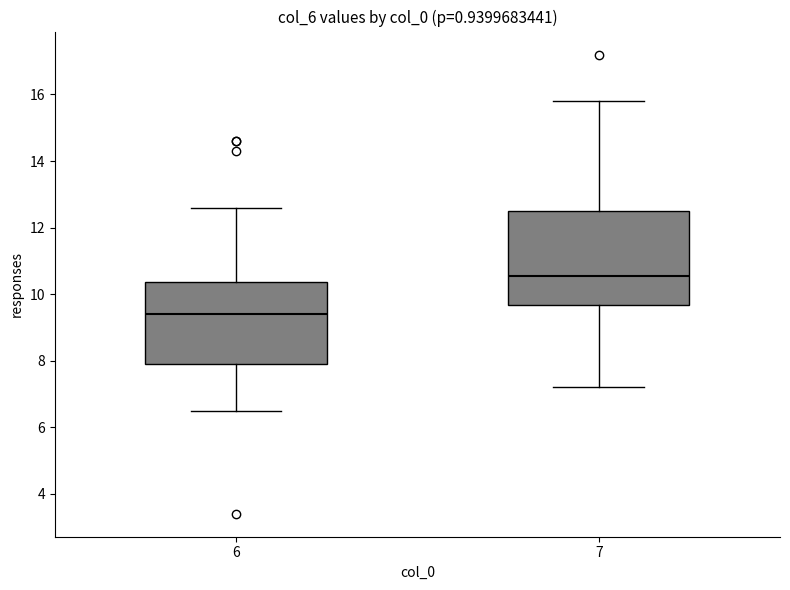

Which box has the highest median line?

7